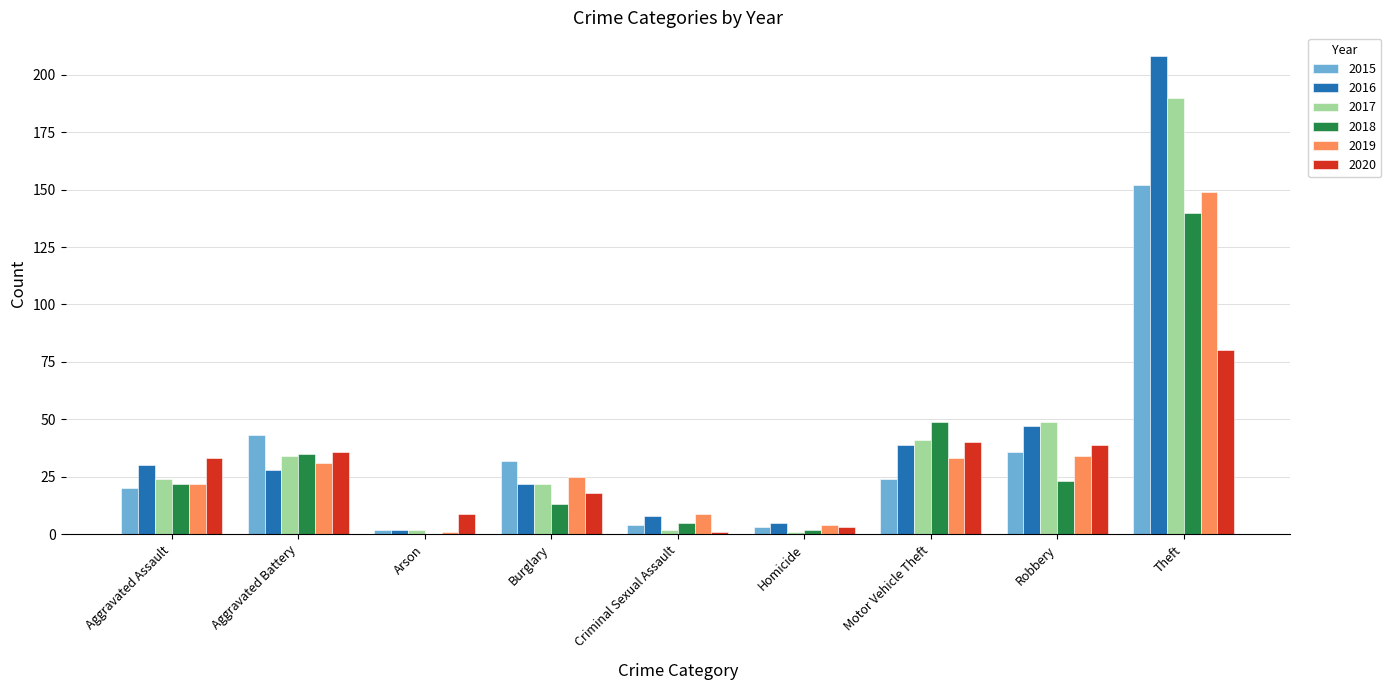

Is it true that 2018 equals 22 at Aggravated Assault?

True